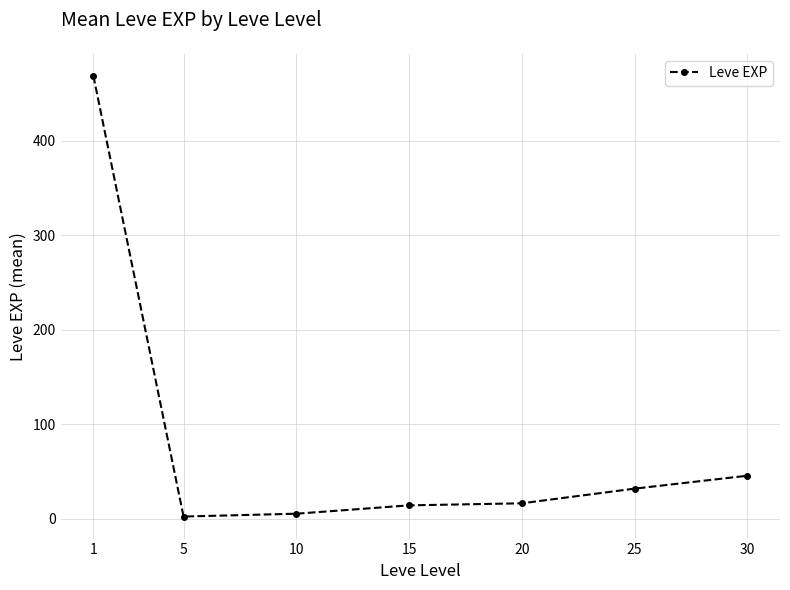

Reading left to right, extract all data points from this chart.

1=468.5	5=2.3	10=5.3	15=14.2	20=16.3	25=31.8	30=45.5